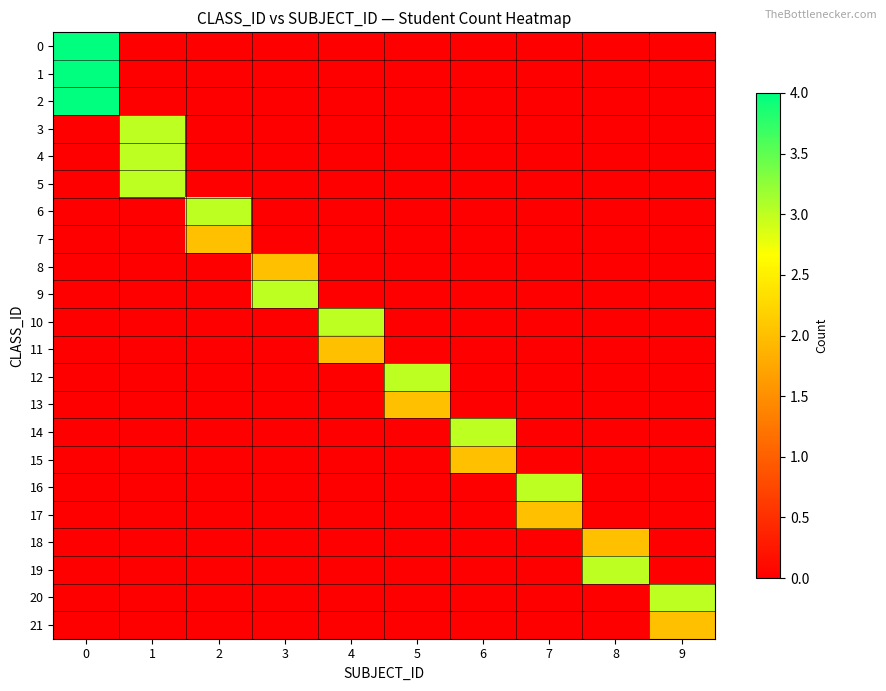

What is the total value across all series at 7?

5